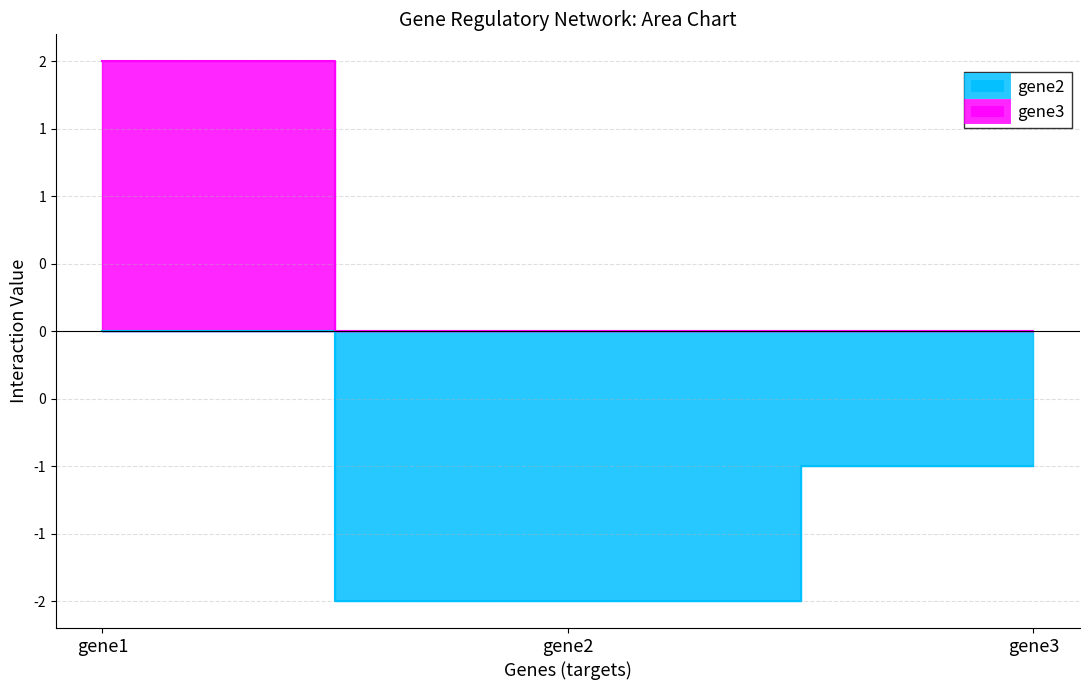

Between gene1 and gene2, which series saw the biggest shift?

gene2